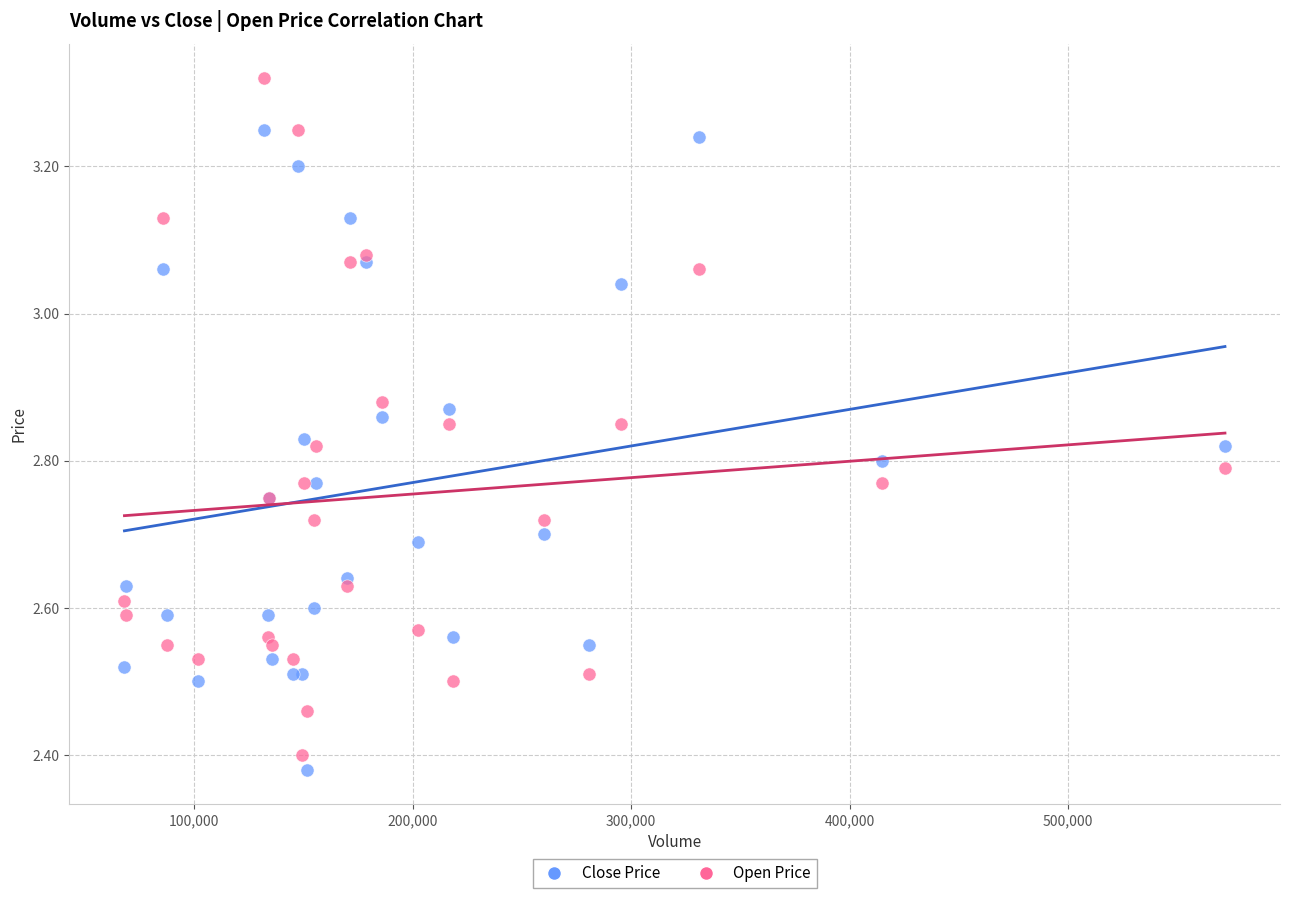

Which series contains the highest Y value?

Open Price